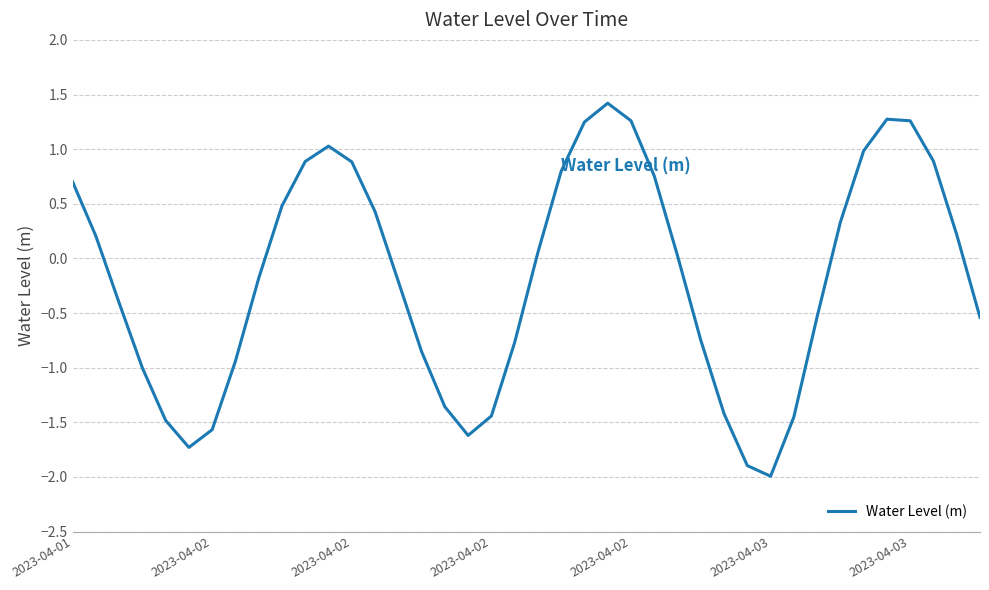

What is the difference between the maximum and minimum values?

3.4